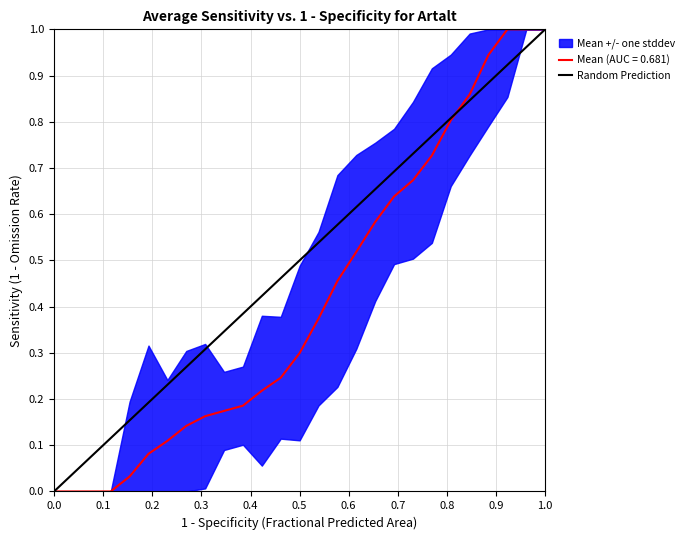

What is the value of the 2nd point from the left?

1